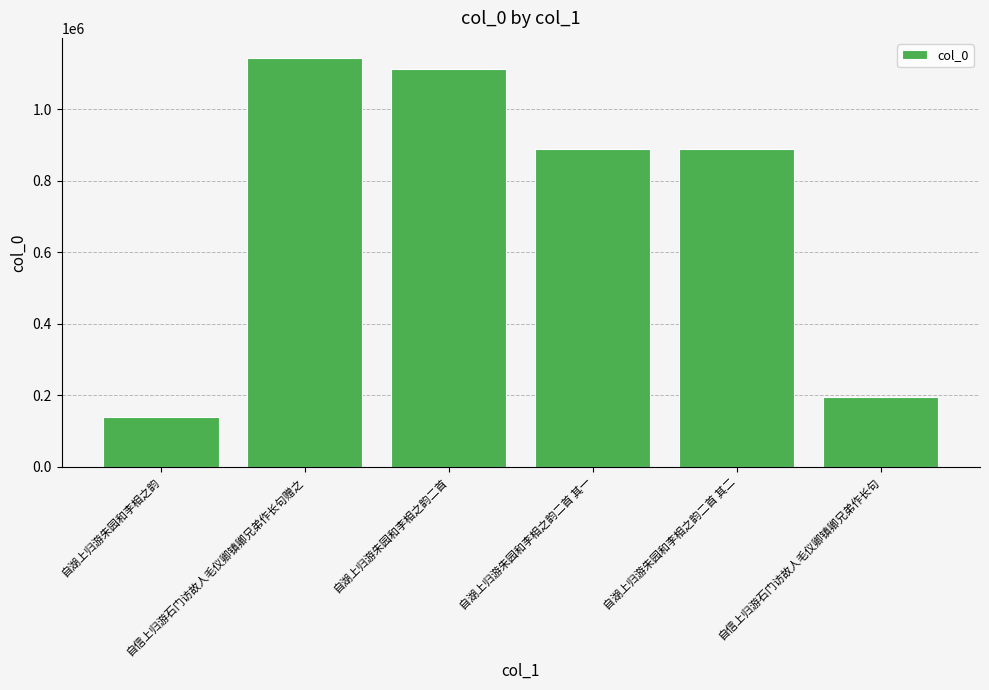

Which label corresponds to the largest value in the chart?

自信上归游石门访故人毛仪卿镇卿兄弟作长句赠之